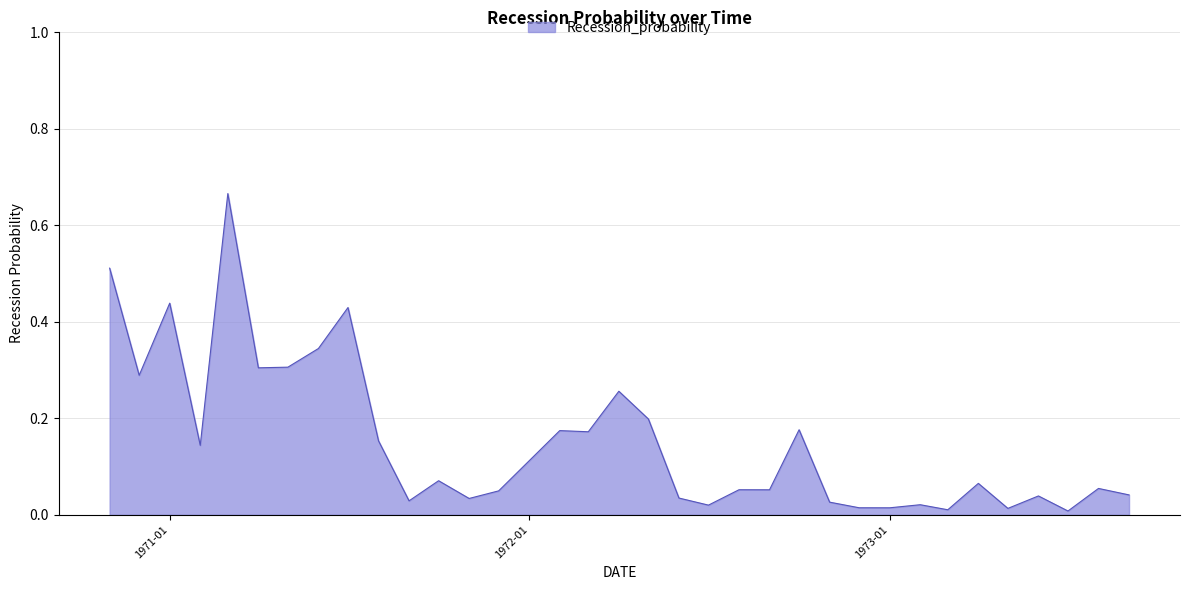

How many lines are shown in the chart?

1